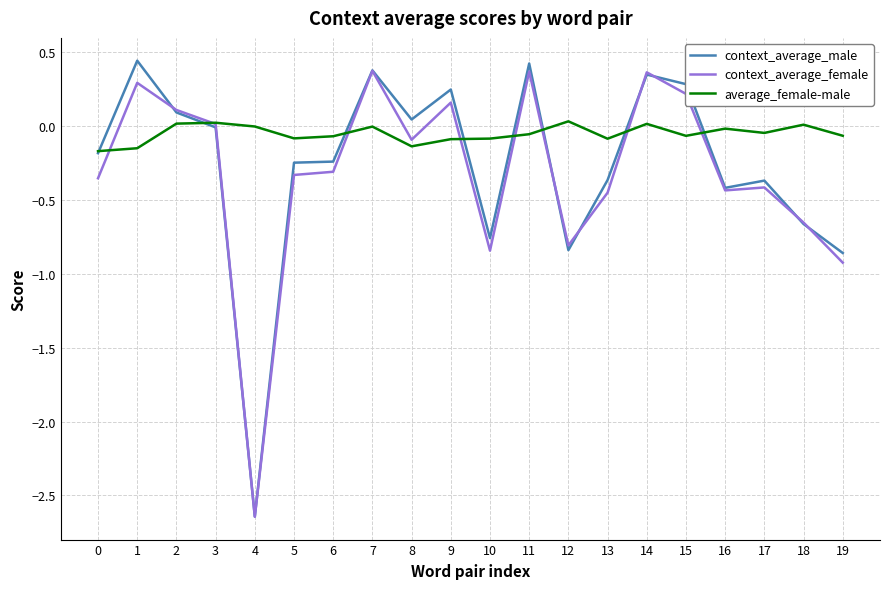

The value of context_average_male at 6 is -0.2. True or false?

True